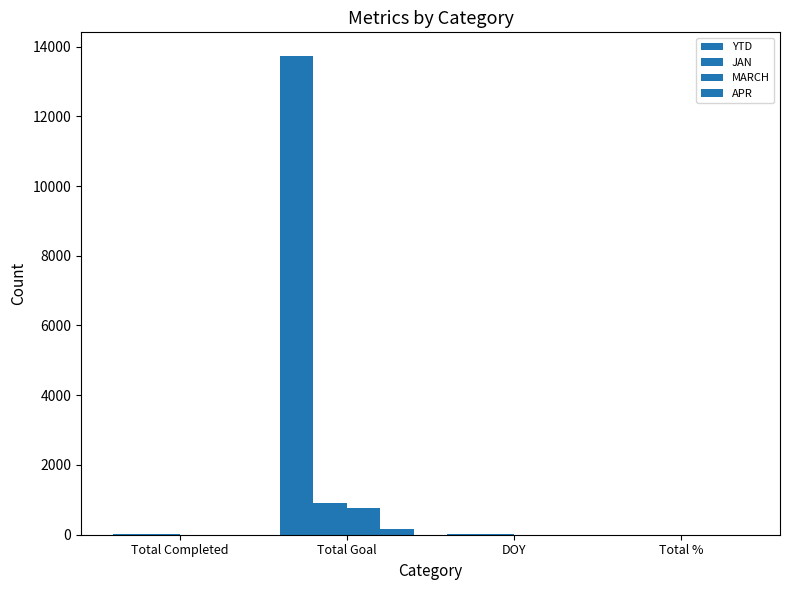

At how many categories does at least one series exceed 2341?

1